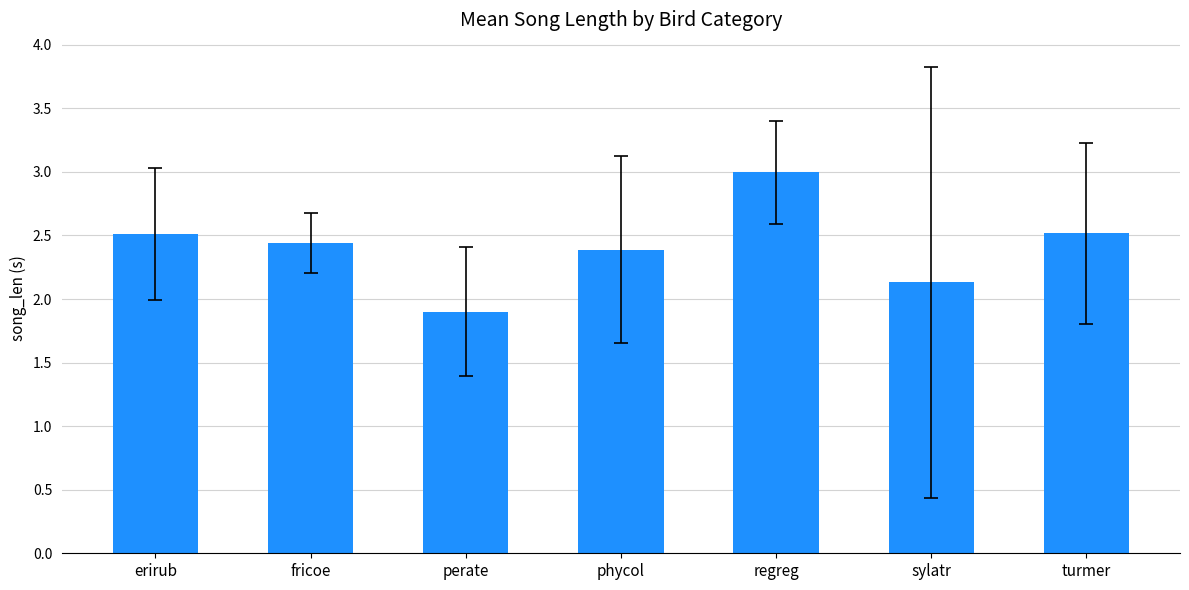

True or false: the data shows 0.5 at fricoe.

False